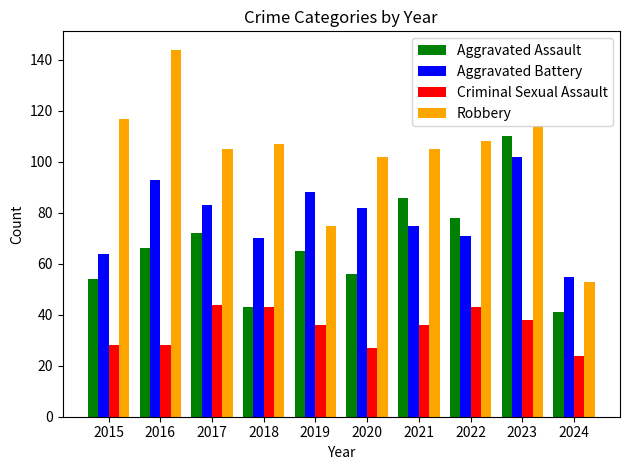

The Aggravated Battery series shows 102 at 2023. True or false?

True